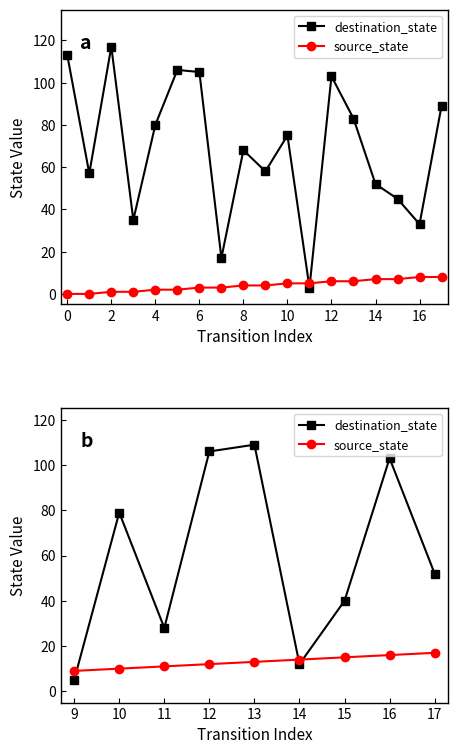

What is the value of the source_state point at the 1st from the left?

9